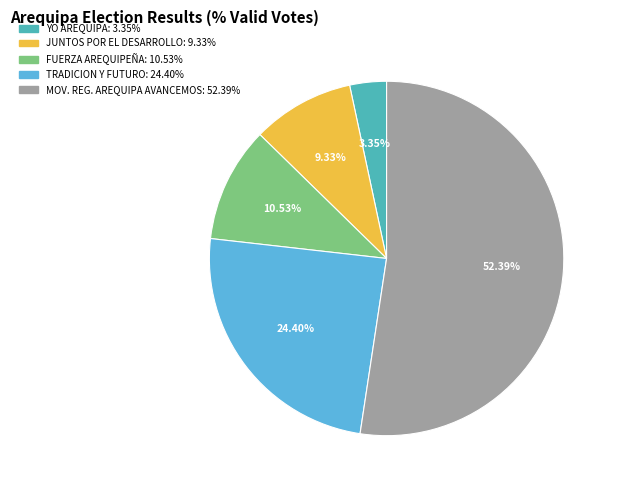

Is there any slice that represents more than half of the pie?

Yes